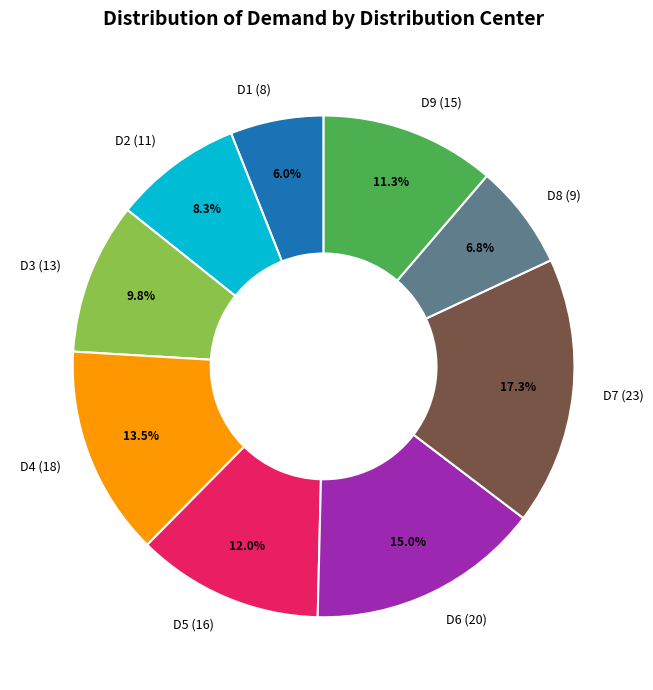

What is the ratio of the value at D6 to the value at D1?

2.5